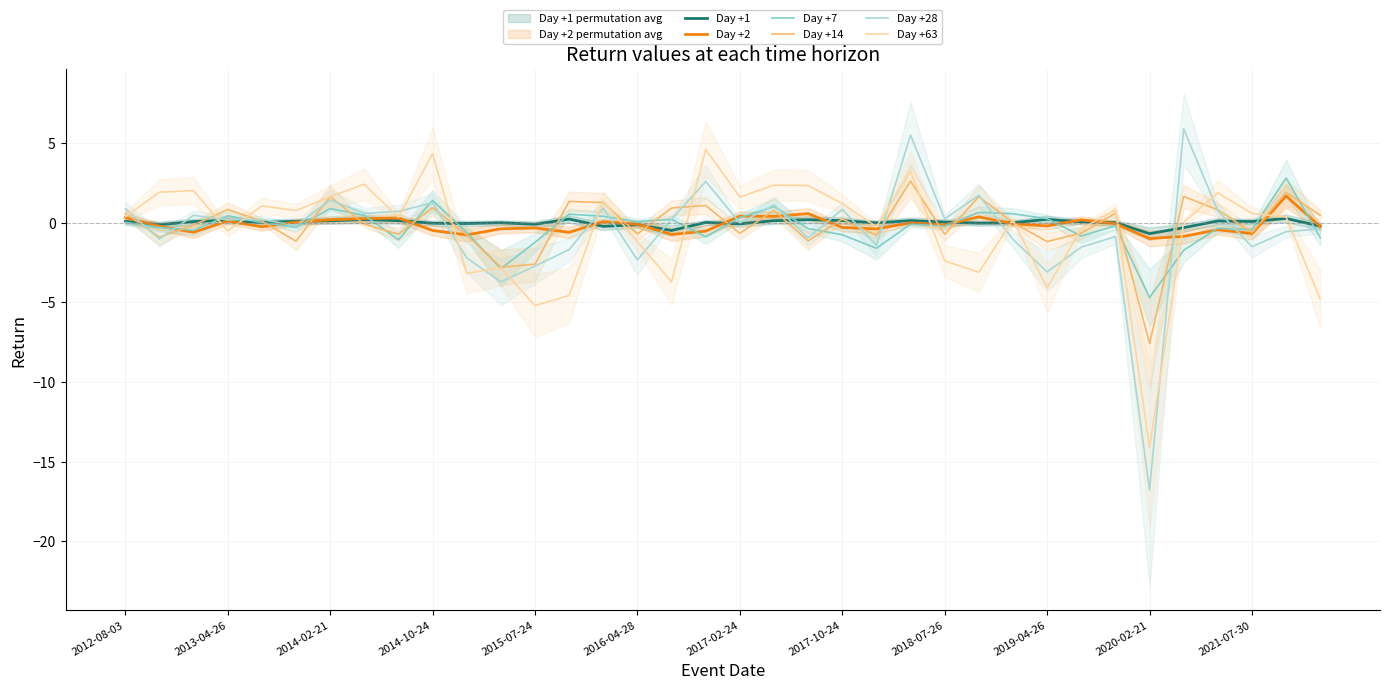

The Day +63 series shows 4.3 at 2014-10-24. True or false?

True